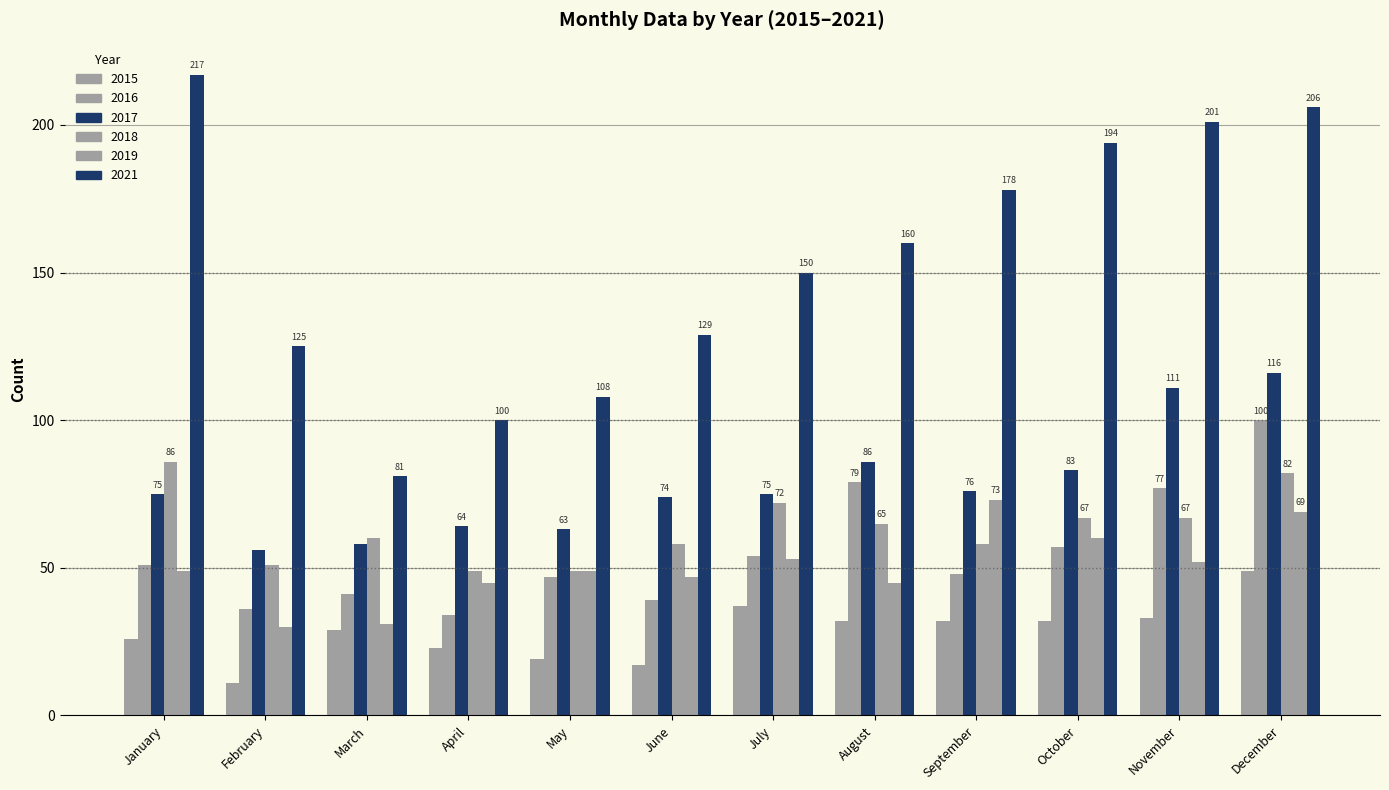

How many series are shown in this chart?

6